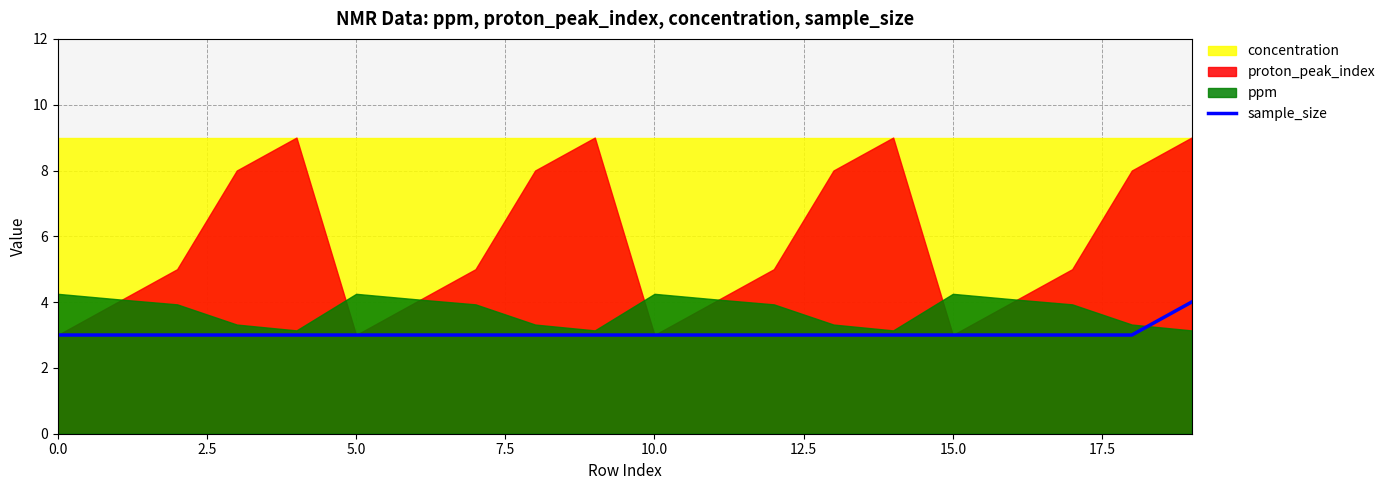

How many values exceed 3?

1